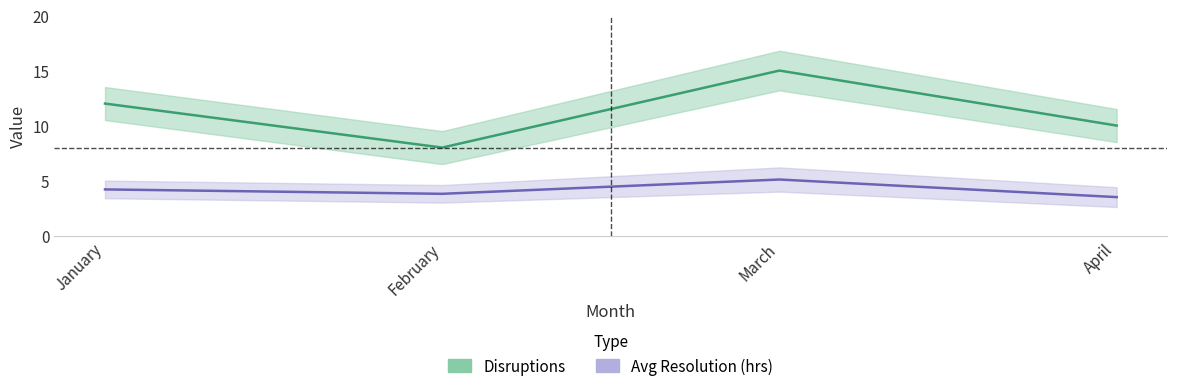

At which label does Disruptions first exceed 12?

March